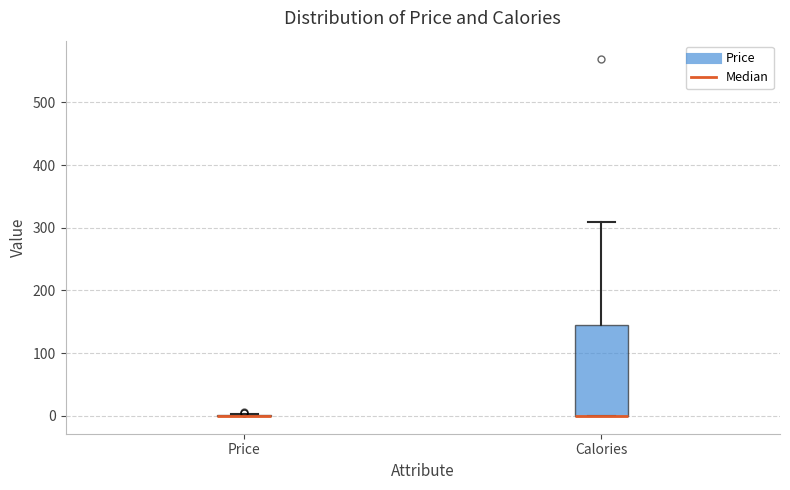

Comparing the boxes themselves (not the whiskers), which one is the tallest?

Calories